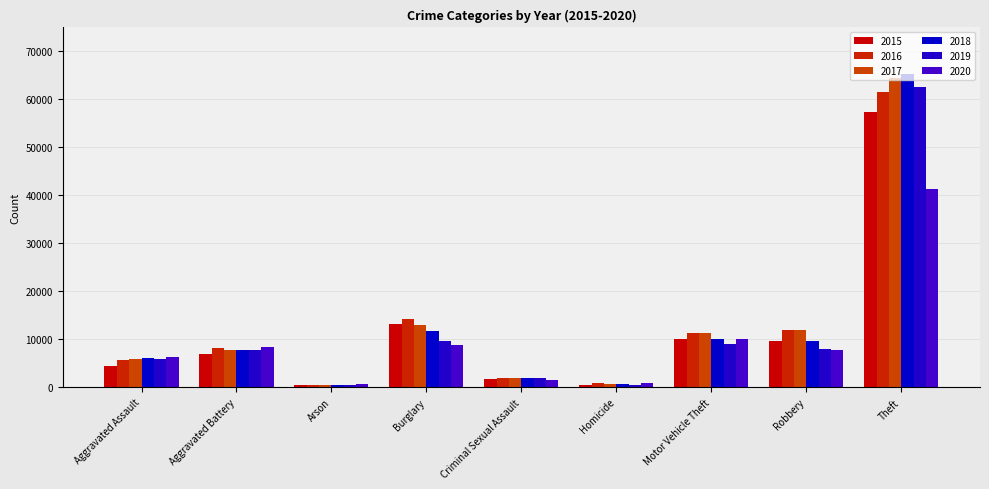

True or false: 2016 has a value of 5712 at Aggravated Assault.

True